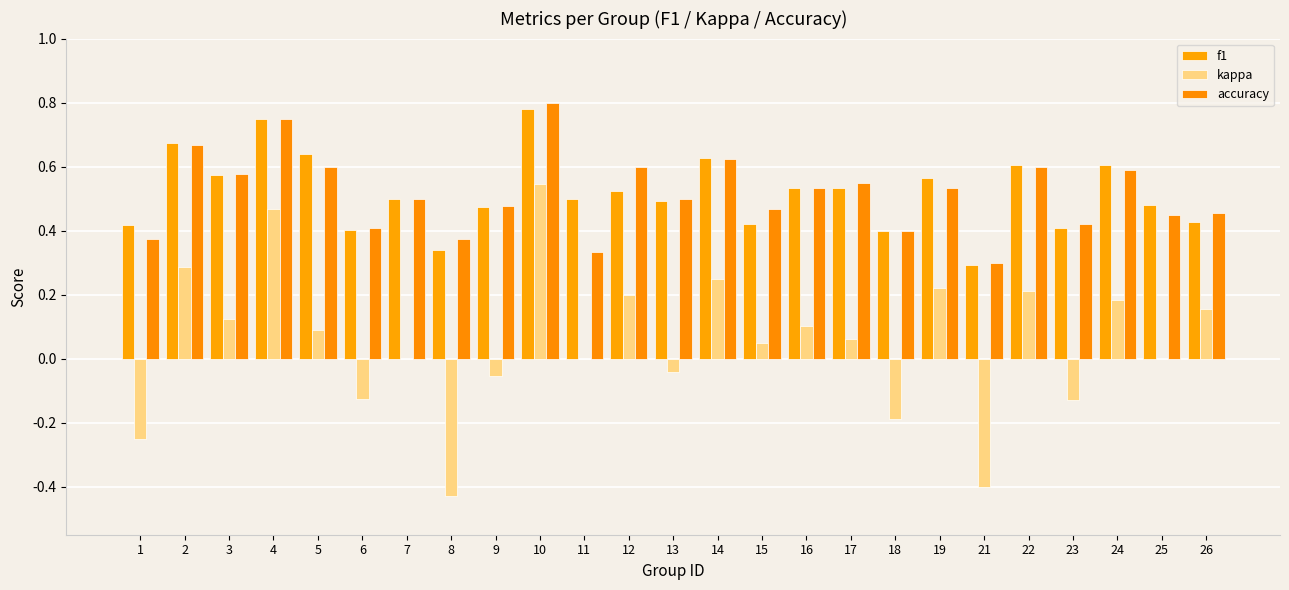

What is the average value of the kappa series?

0.1